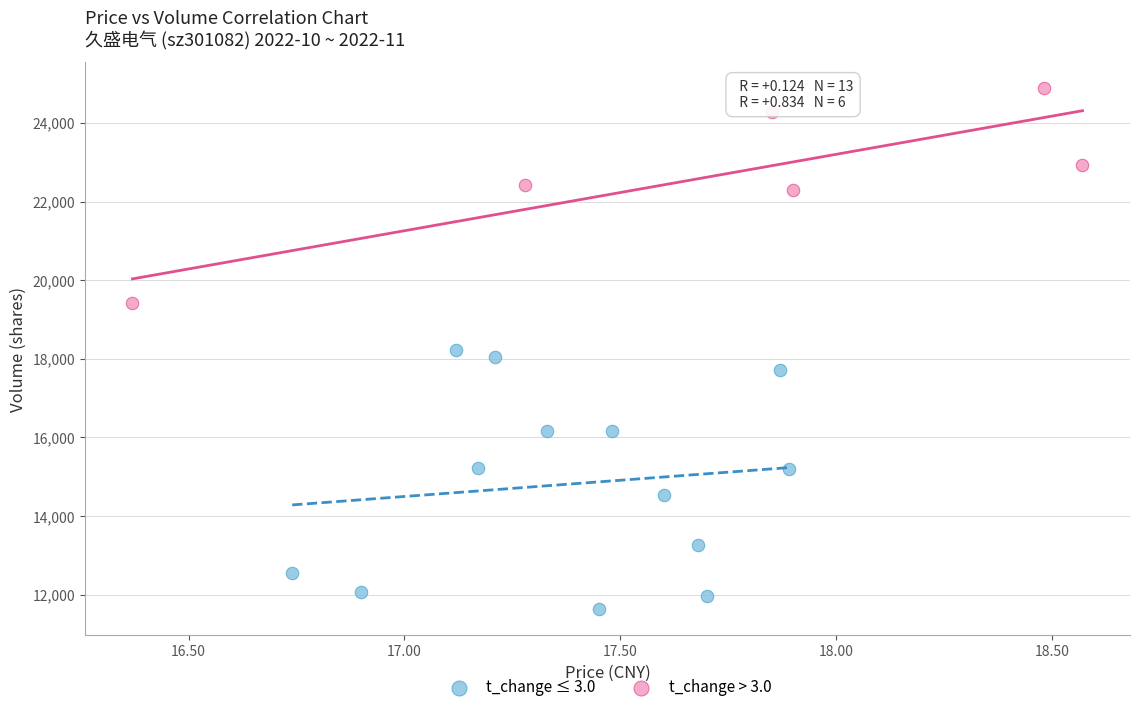

Which series contains the lowest Y value?

t_change ≤ 3.0